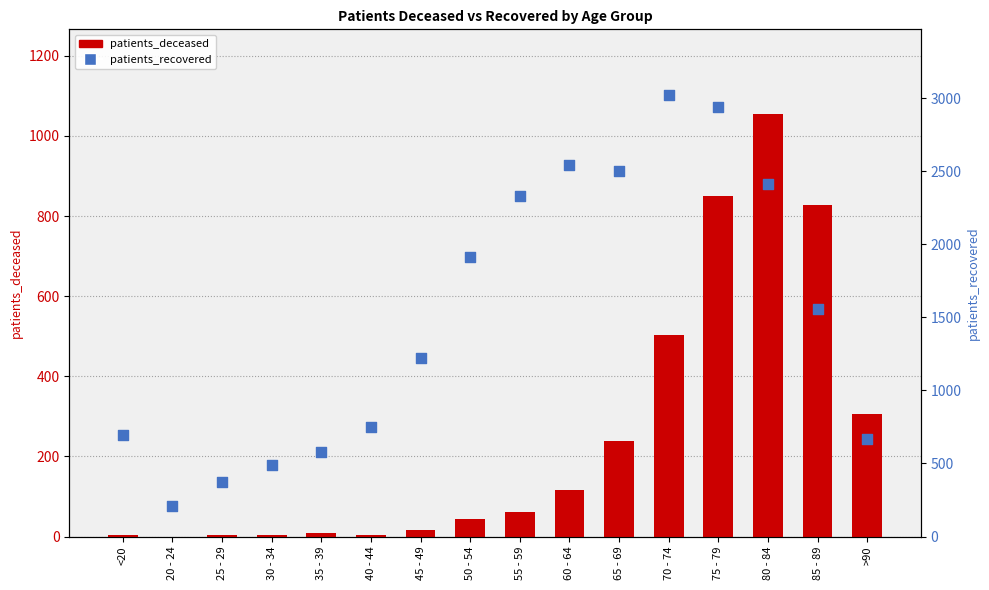

Which series contains the lowest Y value?

patients_deceased